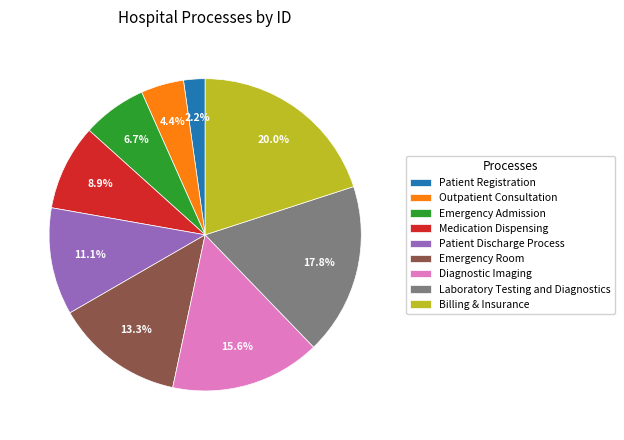

Is there any slice that represents more than half of the pie?

No